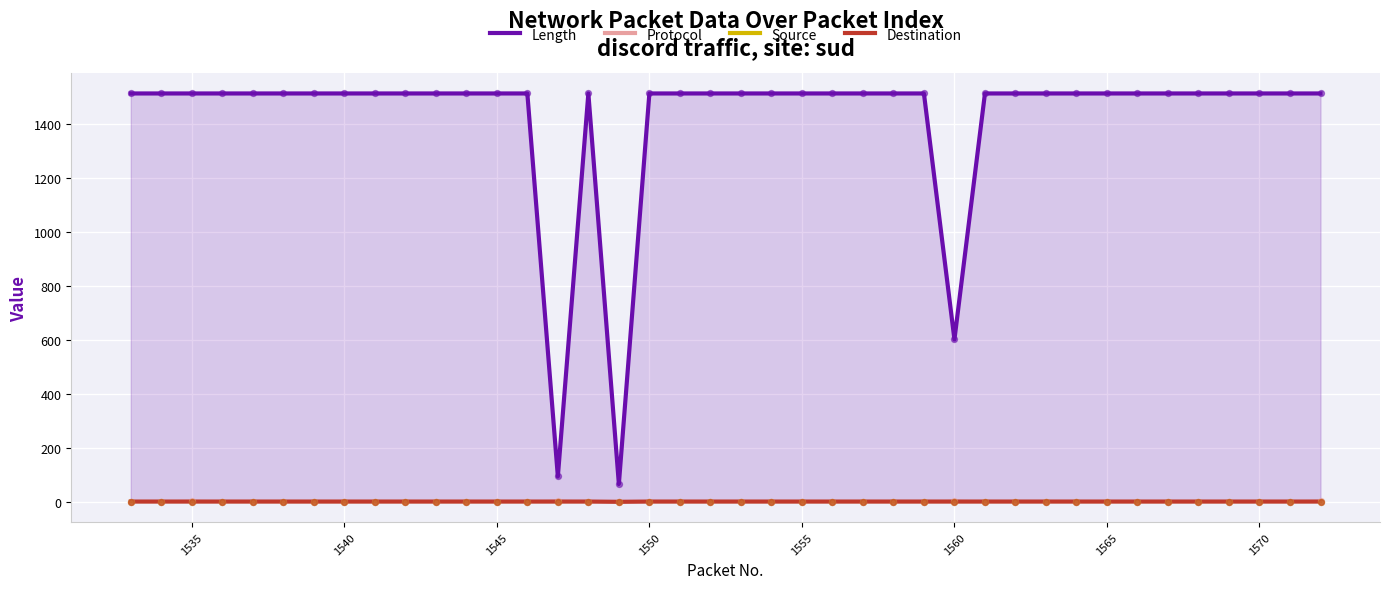

True or false: Length and Destination cross at least once.

False